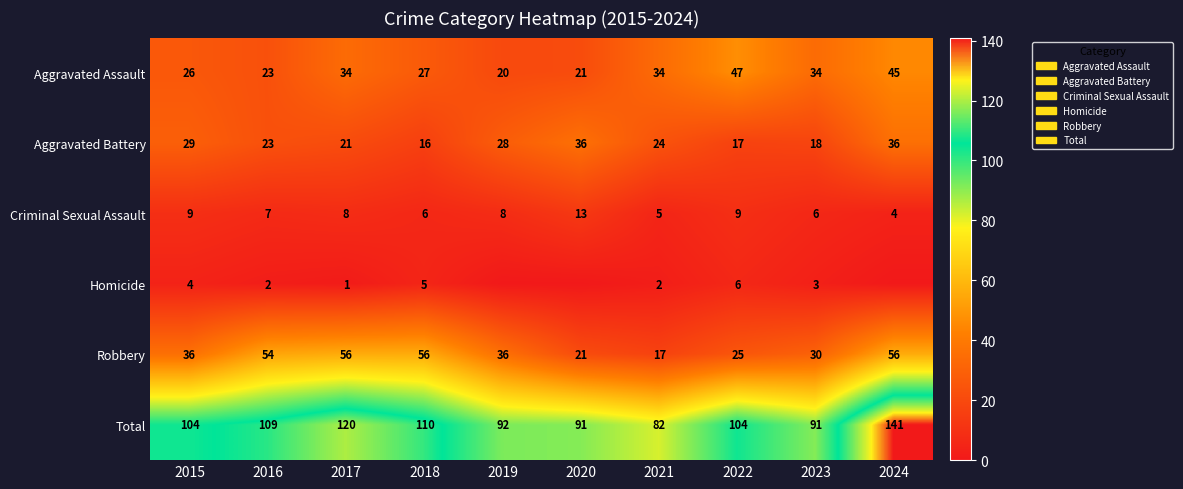

What is the sum of the Homicide values at 2017 and 2021?

3